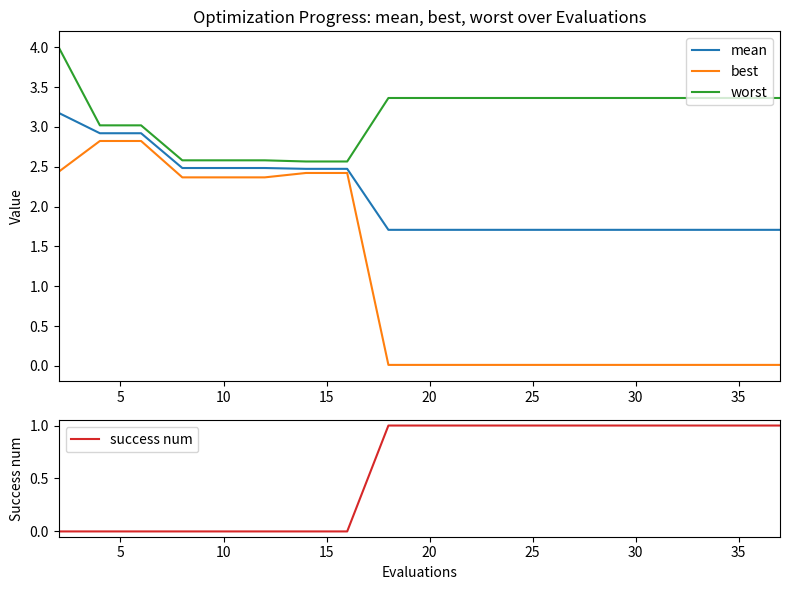

What are all the series names shown in the legend?

mean, best, worst, success num